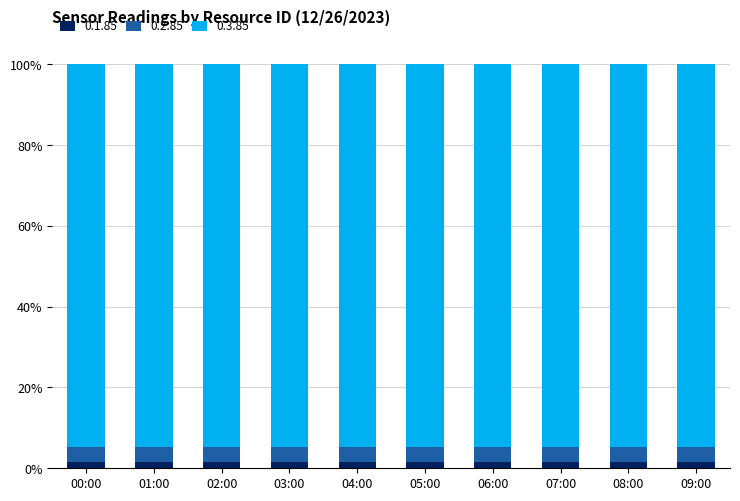

What is the sum of all 0.1.85 values?

15.5